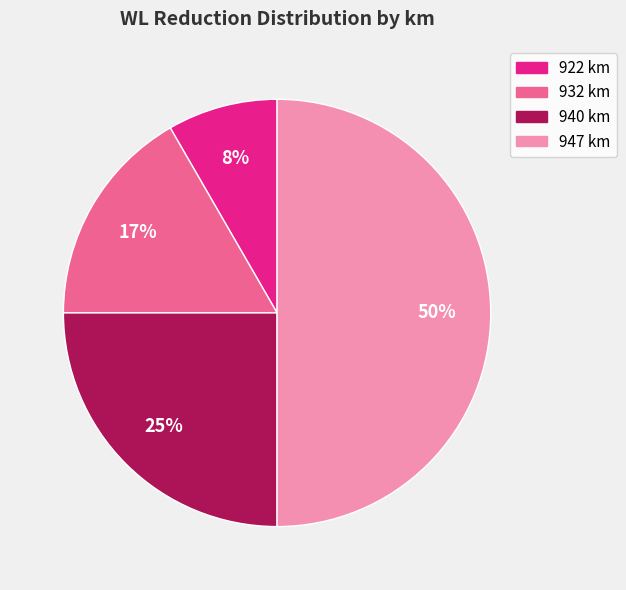

What is the smallest slice in the pie chart?

922 km